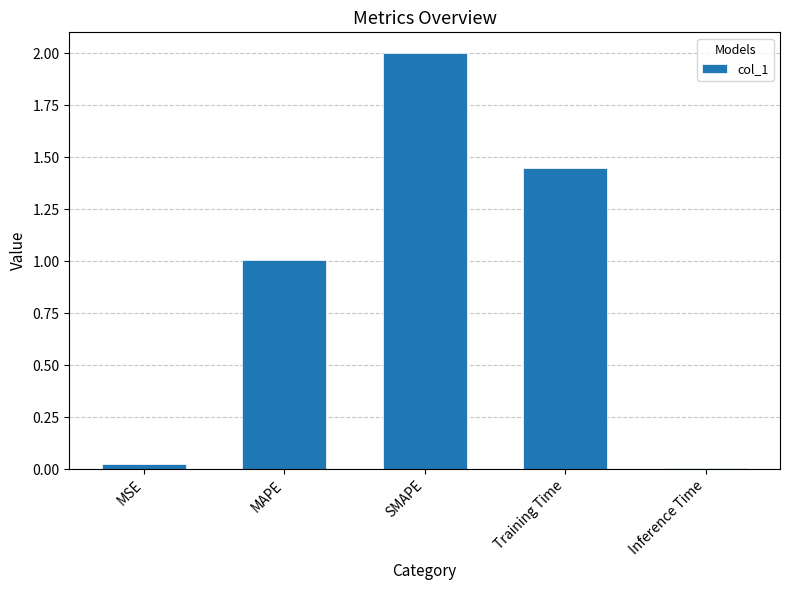

What position from the right is Training Time?

2